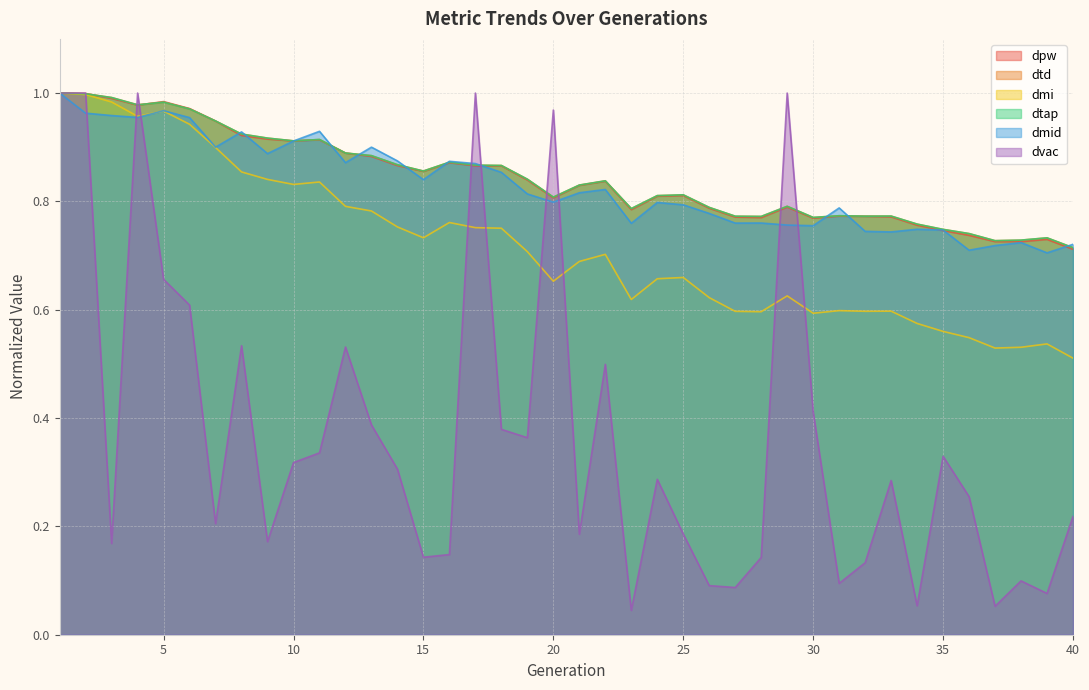

Reading right to left, extract all data points from this chart.

dpw: 0.7	0.7	0.7	0.7	0.7	0.7	0.8	0.8	0.8	0.8	0.8	0.8	0.8	0.8	0.8	0.8	0.8	0.8	0.8	0.8	0.8	0.8	0.9	0.9	0.9	0.9	0.9	0.9	0.9	0.9	0.9	0.9	0.9	0.9	1.0	1.0	1.0	1.0	1.0	1.0
dtd: 0.7	0.7	0.7	0.7	0.7	0.7	0.8	0.8	0.8	0.8	0.8	0.8	0.8	0.8	0.8	0.8	0.8	0.8	0.8	0.8	0.8	0.8	0.9	0.9	0.9	0.9	0.9	0.9	0.9	0.9	0.9	0.9	0.9	0.9	1.0	1.0	1.0	1.0	1.0	1.0
dmi: 0.5	0.5	0.5	0.5	0.5	0.6	0.6	0.6	0.6	0.6	0.6	0.6	0.6	0.6	0.6	0.7	0.7	0.6	0.7	0.7	0.7	0.7	0.8	0.8	0.8	0.7	0.8	0.8	0.8	0.8	0.8	0.8	0.9	0.9	0.9	1.0	1.0	1.0	1.0	1.0
dtap: 0.7	0.7	0.7	0.7	0.7	0.7	0.8	0.8	0.8	0.8	0.8	0.8	0.8	0.8	0.8	0.8	0.8	0.8	0.8	0.8	0.8	0.8	0.9	0.9	0.9	0.9	0.9	0.9	0.9	0.9	0.9	0.9	0.9	0.9	1.0	1.0	1.0	1.0	1.0	1.0
dmid: 0.7	0.7	0.7	0.7	0.7	0.7	0.7	0.7	0.7	0.8	0.8	0.8	0.8	0.8	0.8	0.8	0.8	0.8	0.8	0.8	0.8	0.8	0.9	0.9	0.9	0.8	0.9	0.9	0.9	0.9	0.9	0.9	0.9	0.9	1.0	1.0	1.0	1.0	1.0	1.0
dvac: 0.2	0.1	0.1	0.1	0.3	0.3	0.1	0.3	0.1	0.1	0.4	1.0	0.1	0.1	0.1	0.2	0.3	0.0	0.5	0.2	1.0	0.4	0.4	1.0	0.1	0.1	0.3	0.4	0.5	0.3	0.3	0.2	0.5	0.2	0.6	0.7	1.0	0.2	1.0	1.0